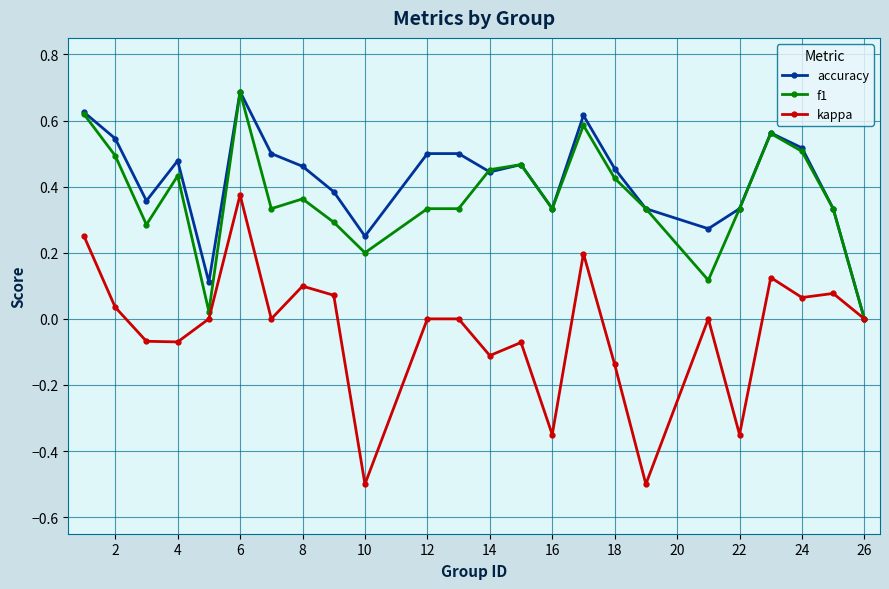

Is this an area chart (filled region under the line)?

No